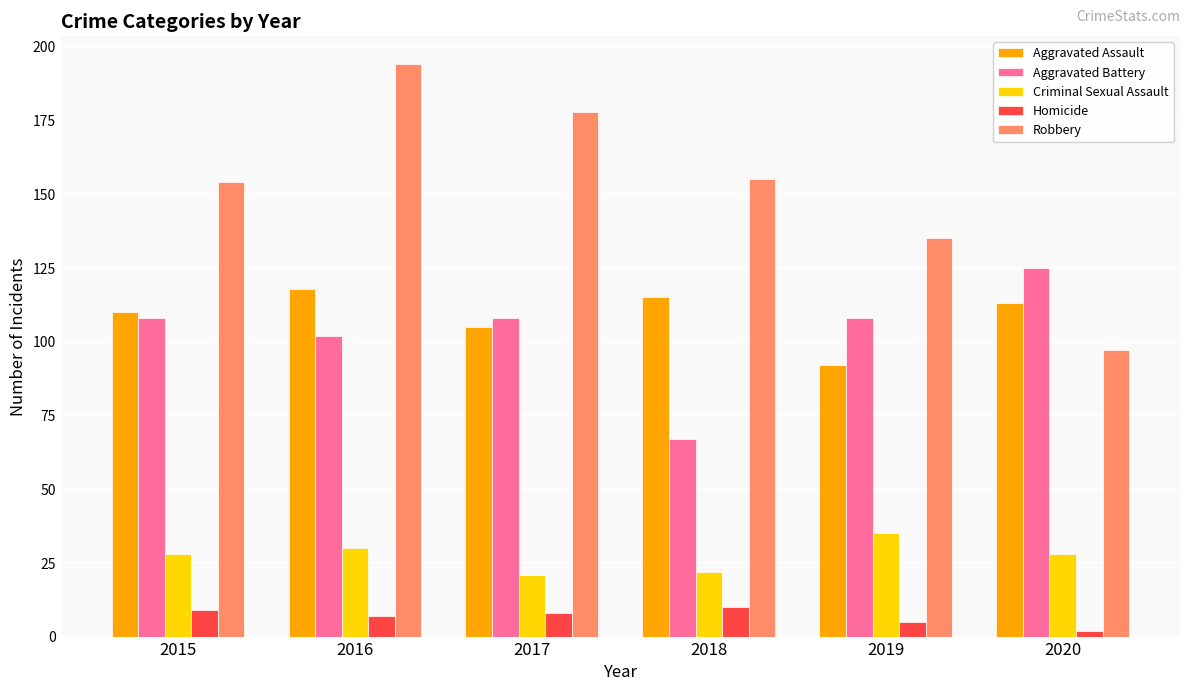

Reading left to right, transcribe all the data shown in this chart.

Aggravated Assault: 2015=110	2016=118	2017=105	2018=115	2019=92	2020=113
Aggravated Battery: 2015=108	2016=102	2017=108	2018=67	2019=108	2020=125
Criminal Sexual Assault: 2015=28	2016=30	2017=21	2018=22	2019=35	2020=28
Homicide: 2015=9	2016=7	2017=8	2018=10	2019=5	2020=2
Robbery: 2015=154	2016=194	2017=178	2018=155	2019=135	2020=97